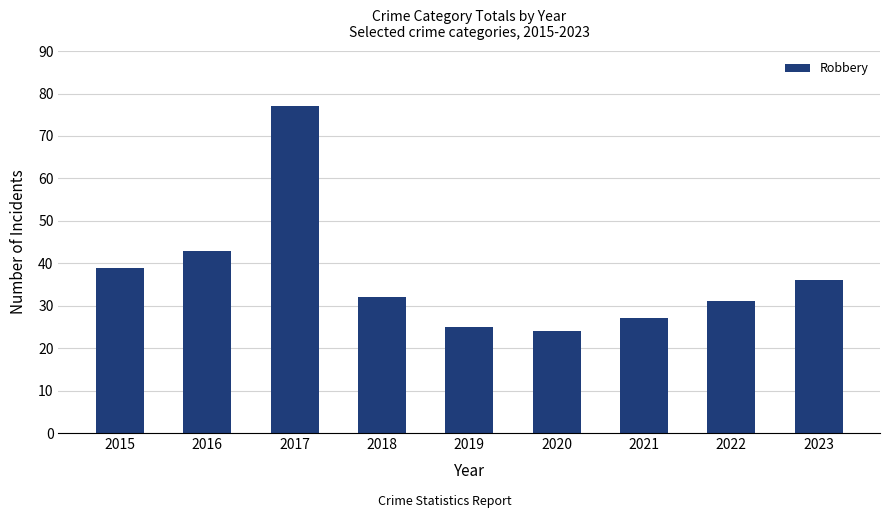

Is it true that the value at 2015 is 39?

True